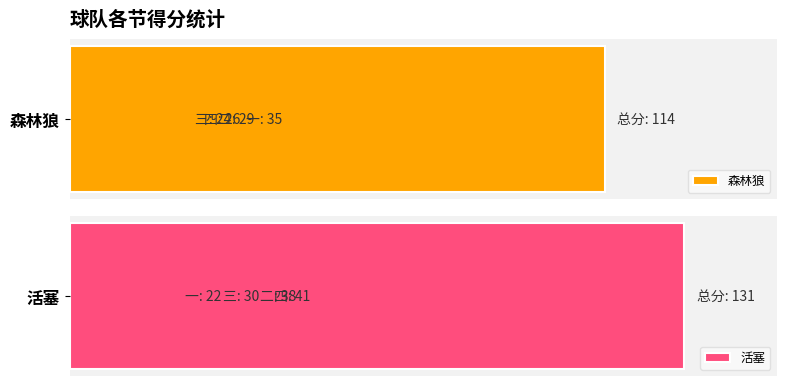

What is the value of the 森林狼 bar at the 4th from the left?

26